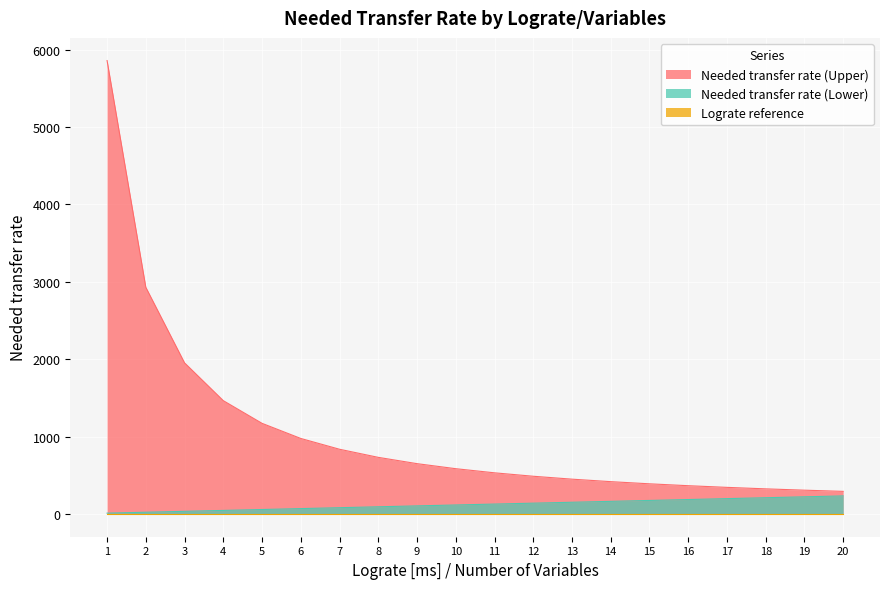

Which series has the largest total across all categories?

Needed transfer rate (Upper)